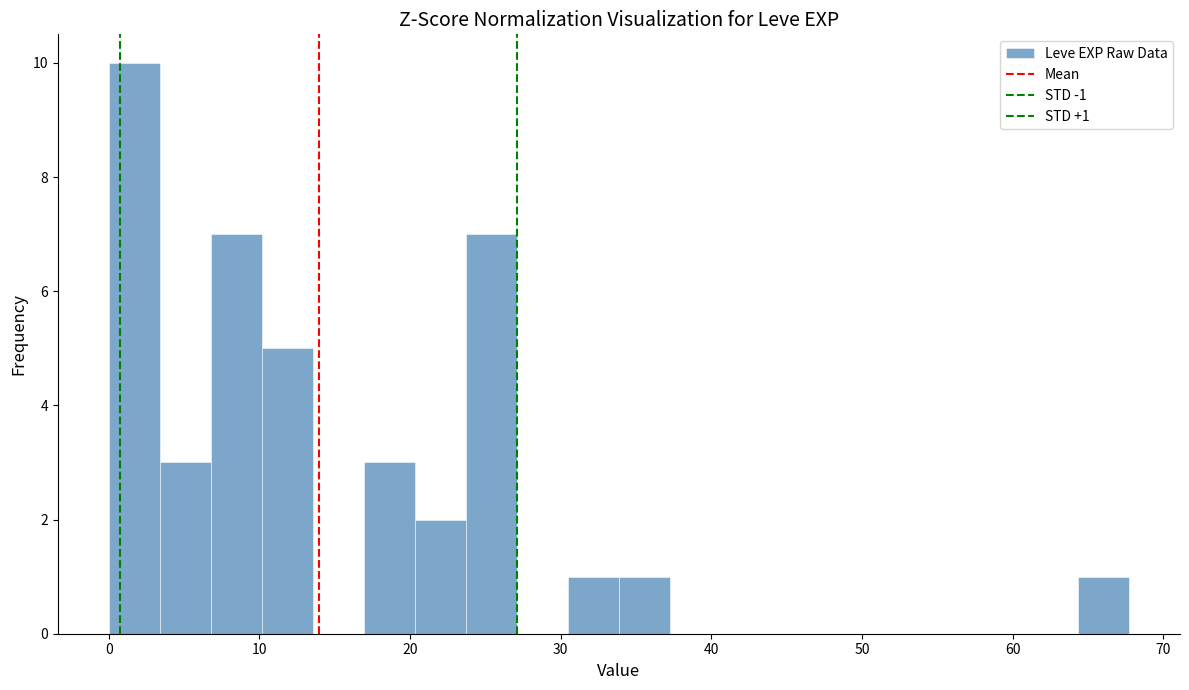

Around what value on the x-axis is the tallest bar? Give the approximate position of its centre, as read against the axis.

2